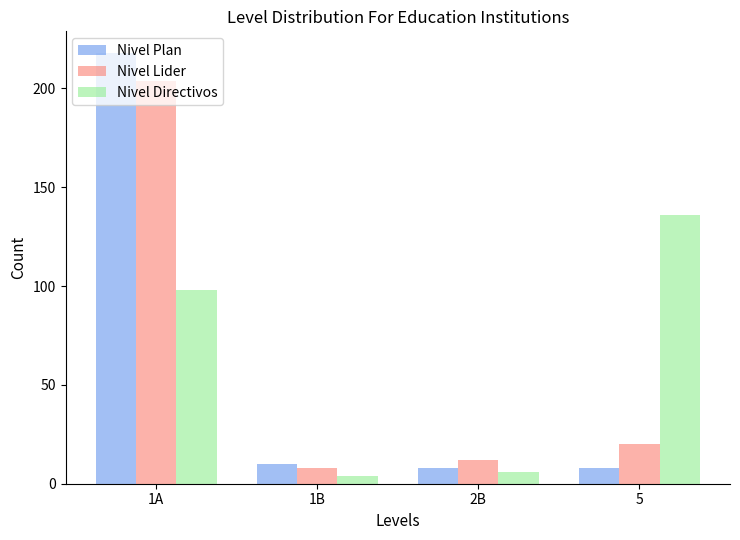

Which series has the largest range (max minus min)?

Nivel Plan